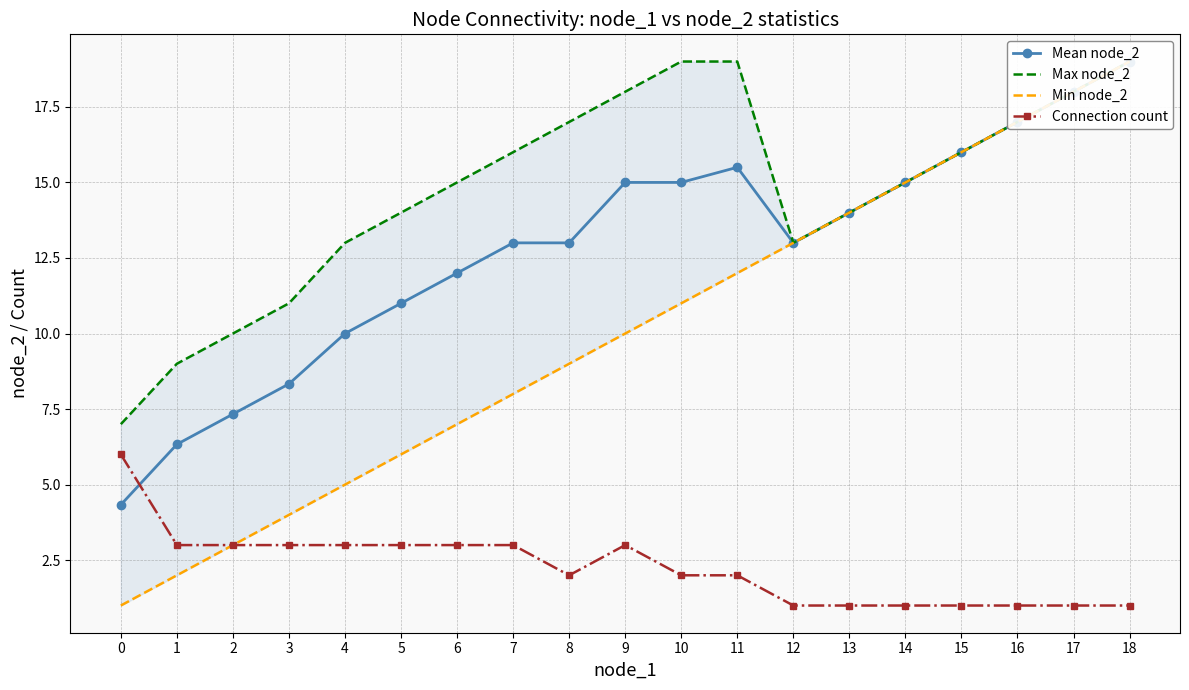

What is the total value across all series at 8?

41.0